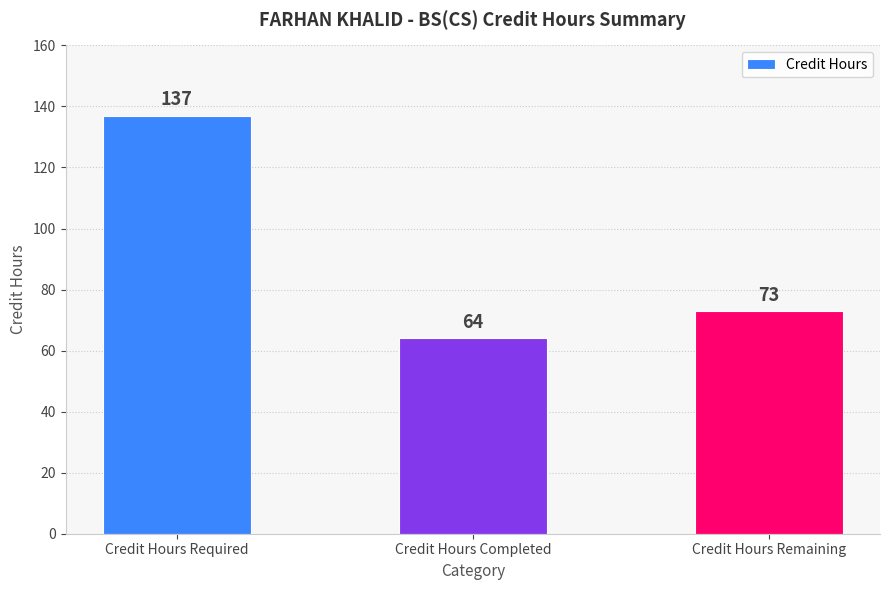

Reading right to left, what are all the values shown in this chart?

73	64	137